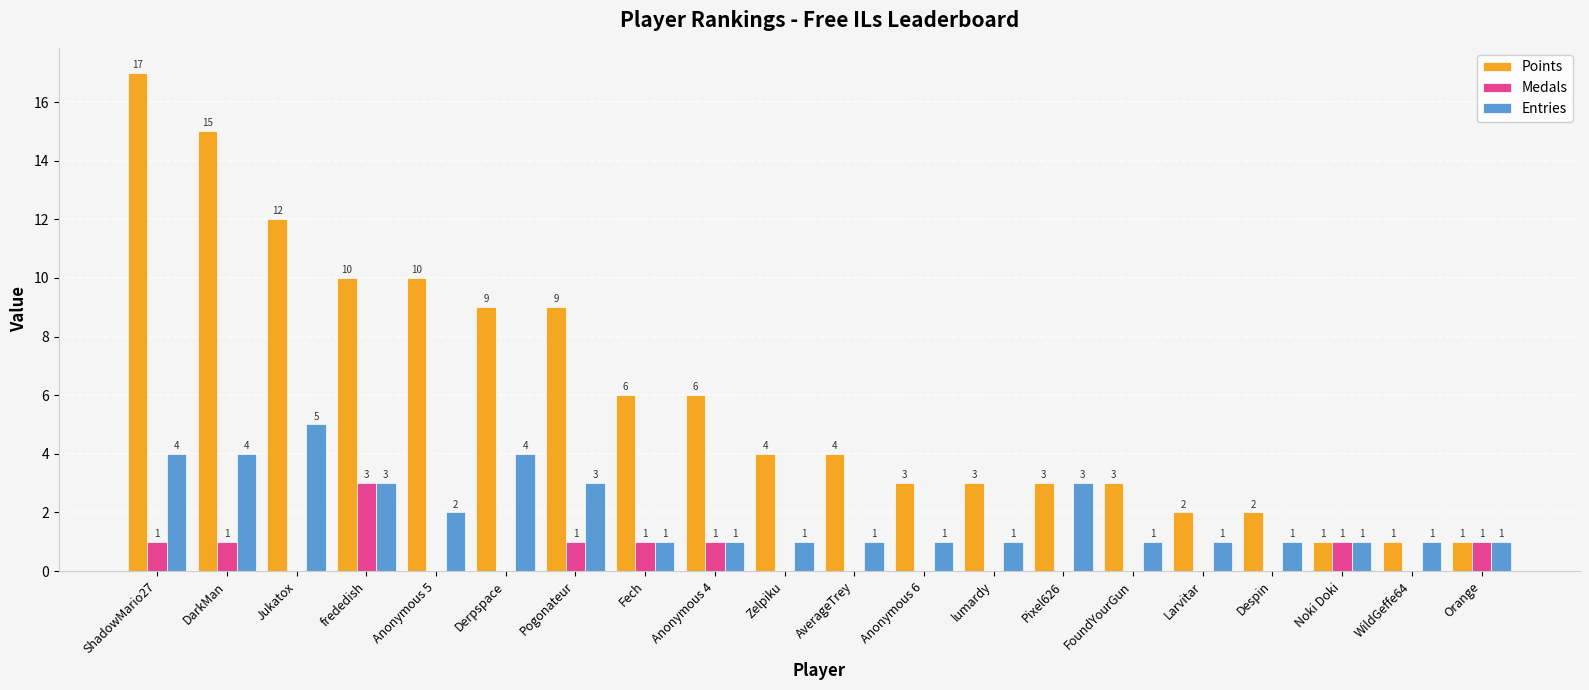

What is the greatest value displayed?

17